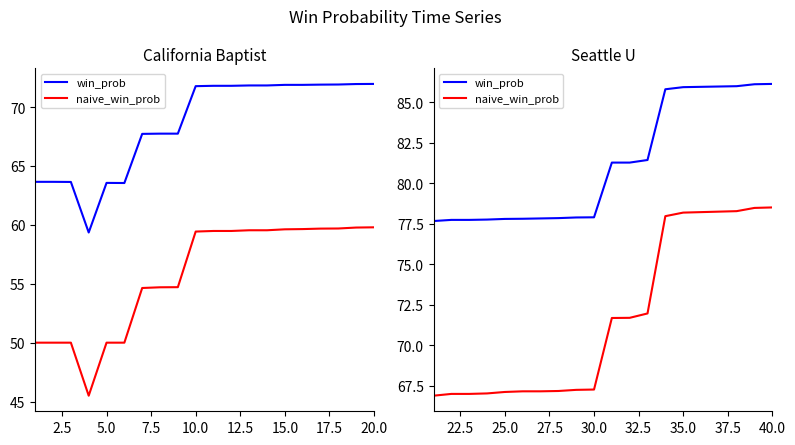

What is the maximum value for win_prob?

86.1